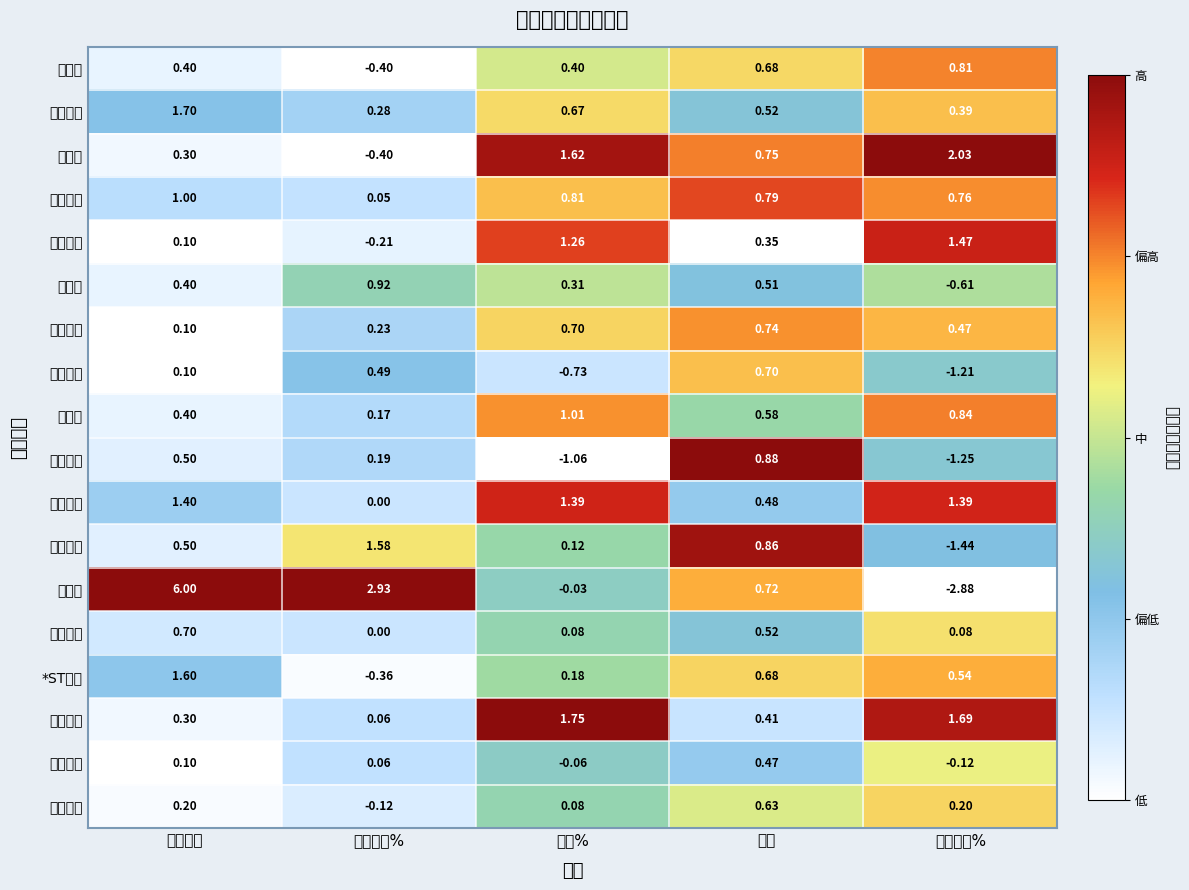

Between 竞价量比 and 区间涨幅%, which series saw the biggest shift?

深信服